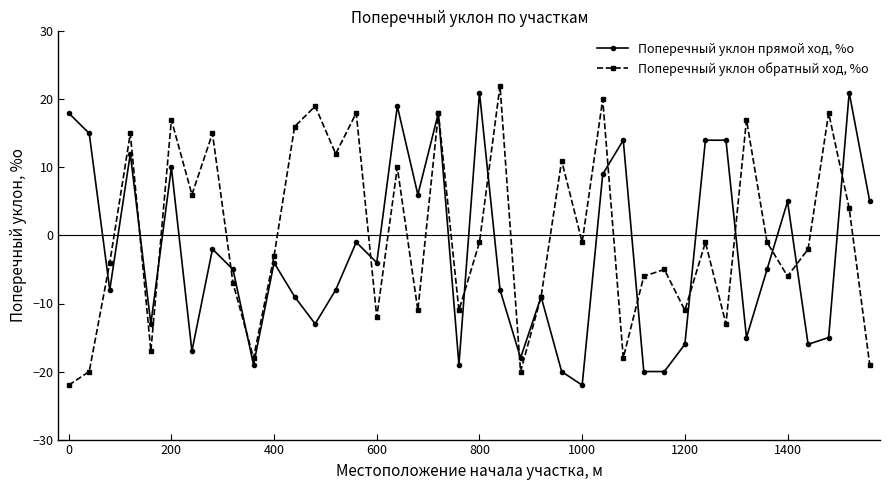

How many negative values does the Поперечный уклон прямой ход, %о series have?

25